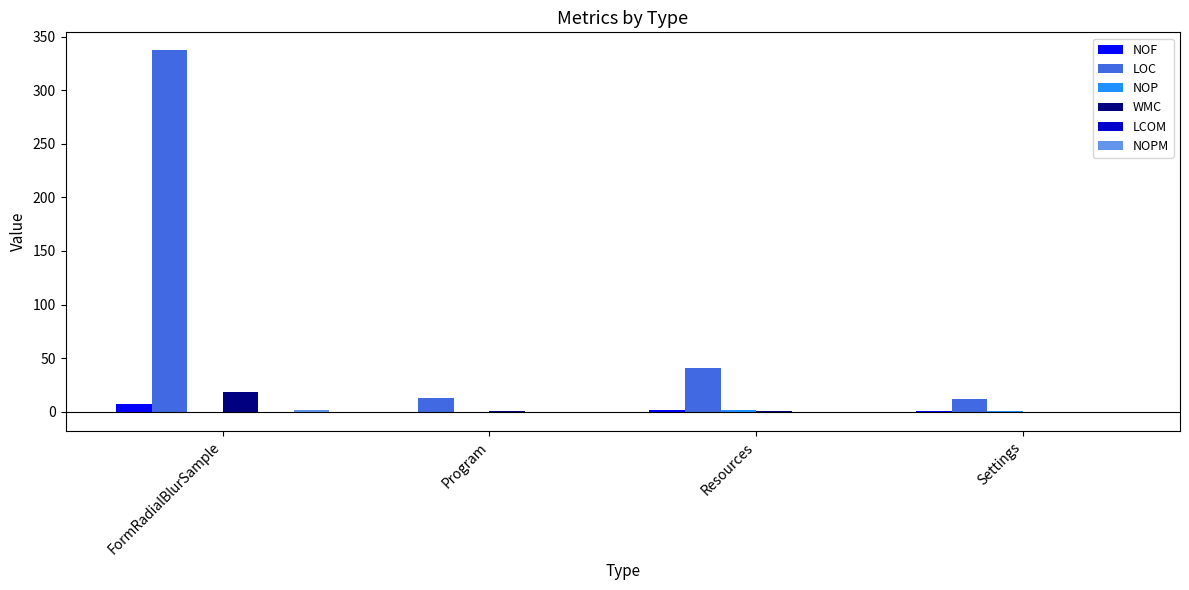

Which label corresponds to the largest value in the chart?

FormRadialBlurSample